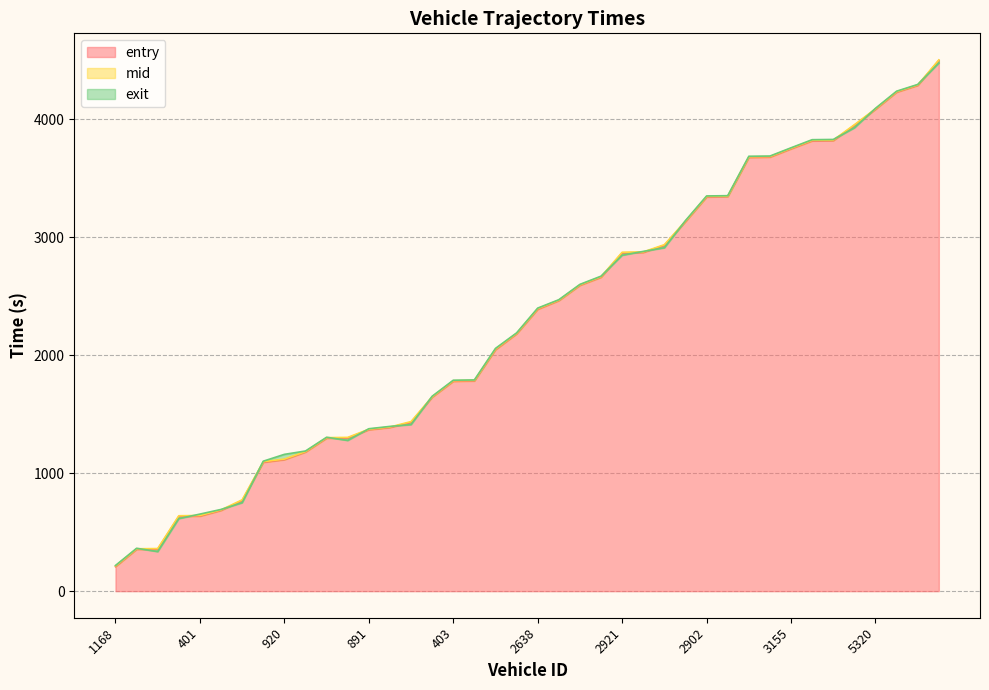

The exit series shows 2669.6 at 2399. True or false?

True